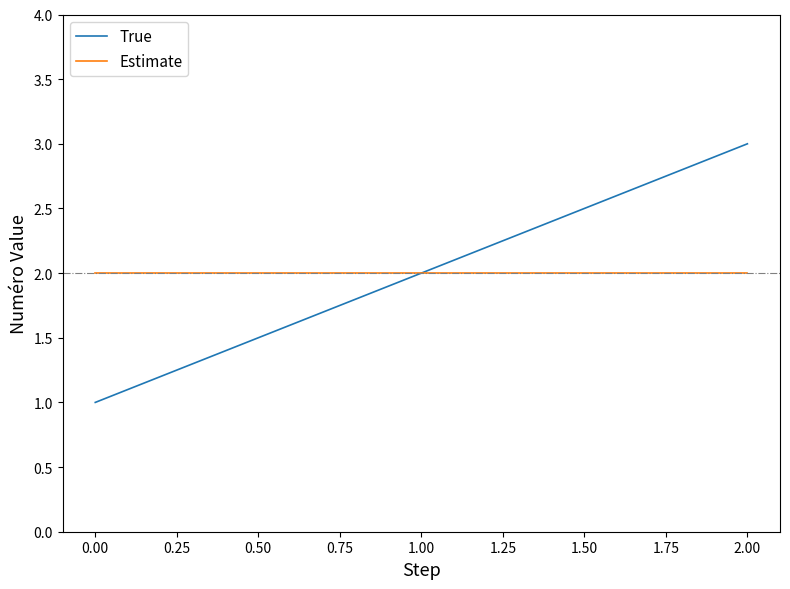

The value of Estimate at 0.00 is 1. True or false?

False